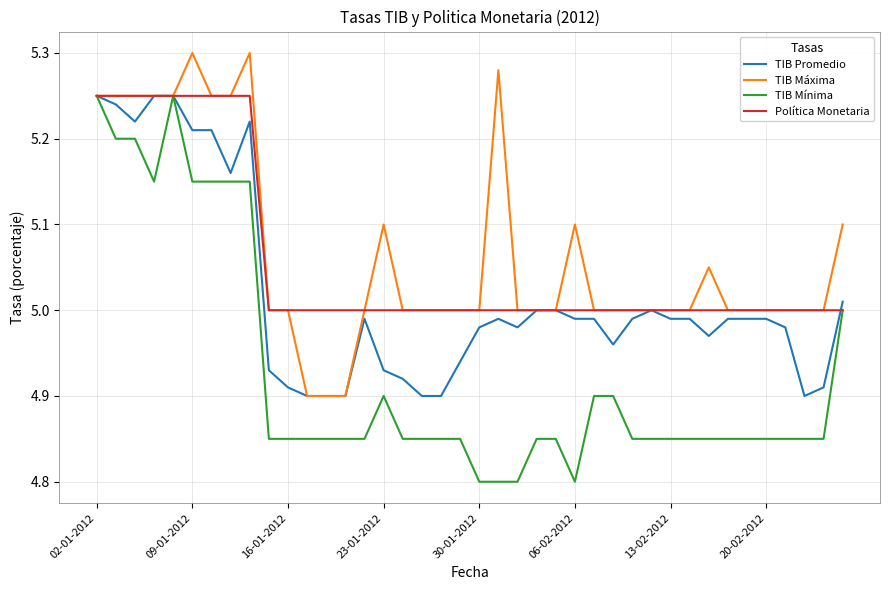

Which series has the largest range (max minus min)?

TIB Mínima